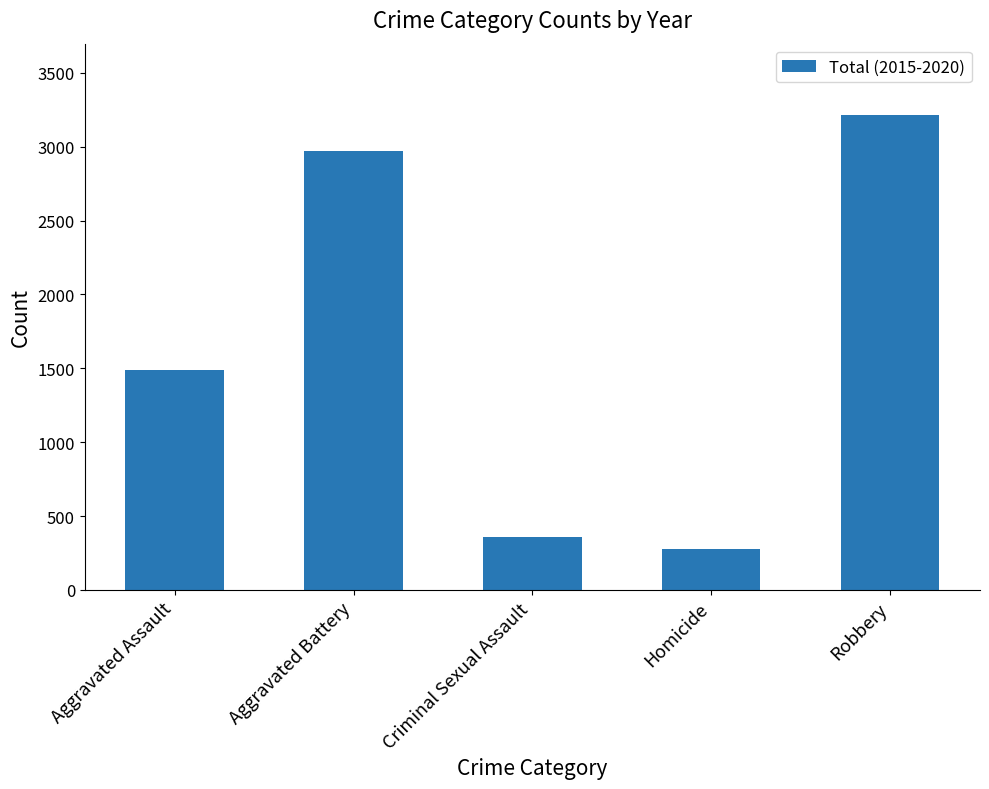

What is the smallest value displayed?

280